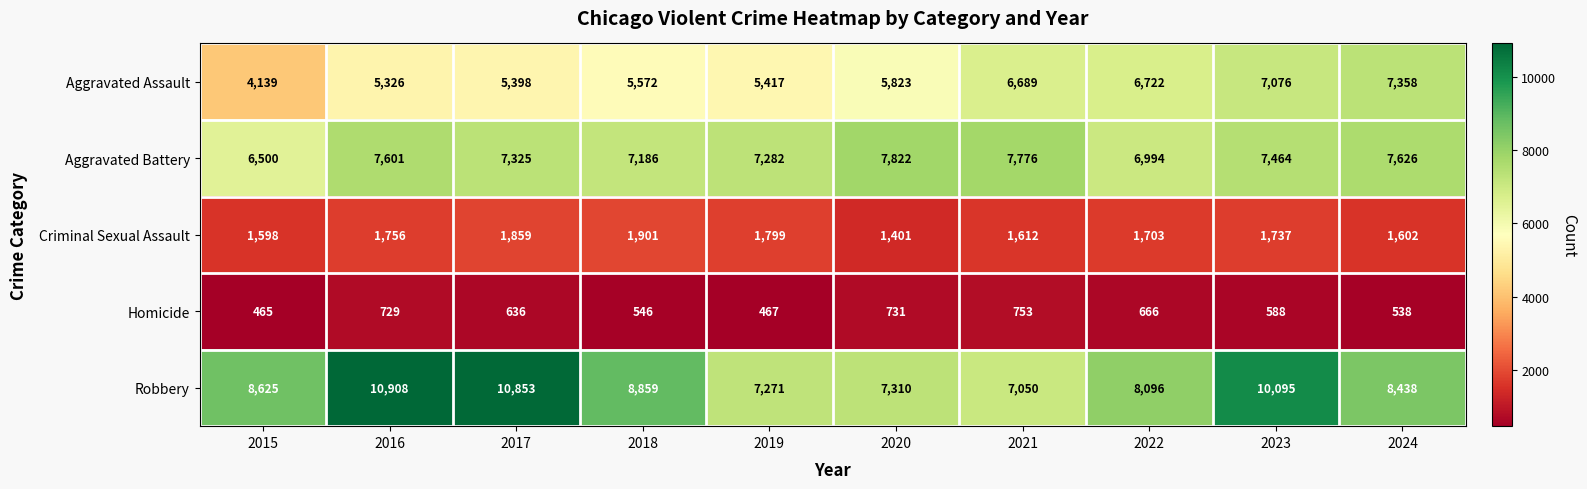

True or false: Aggravated Battery has a value of 2359 at 2018.

False